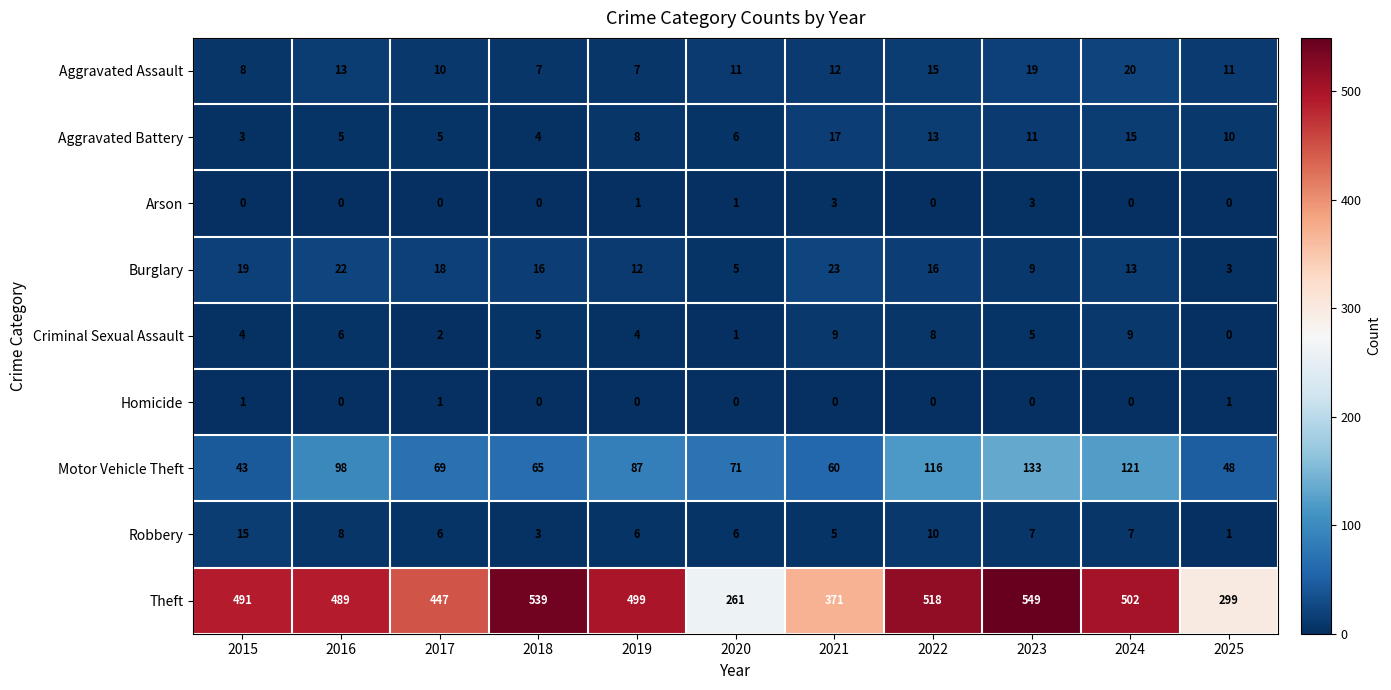

What is the difference between the second highest and second lowest values in the Aggravated Battery series?

11